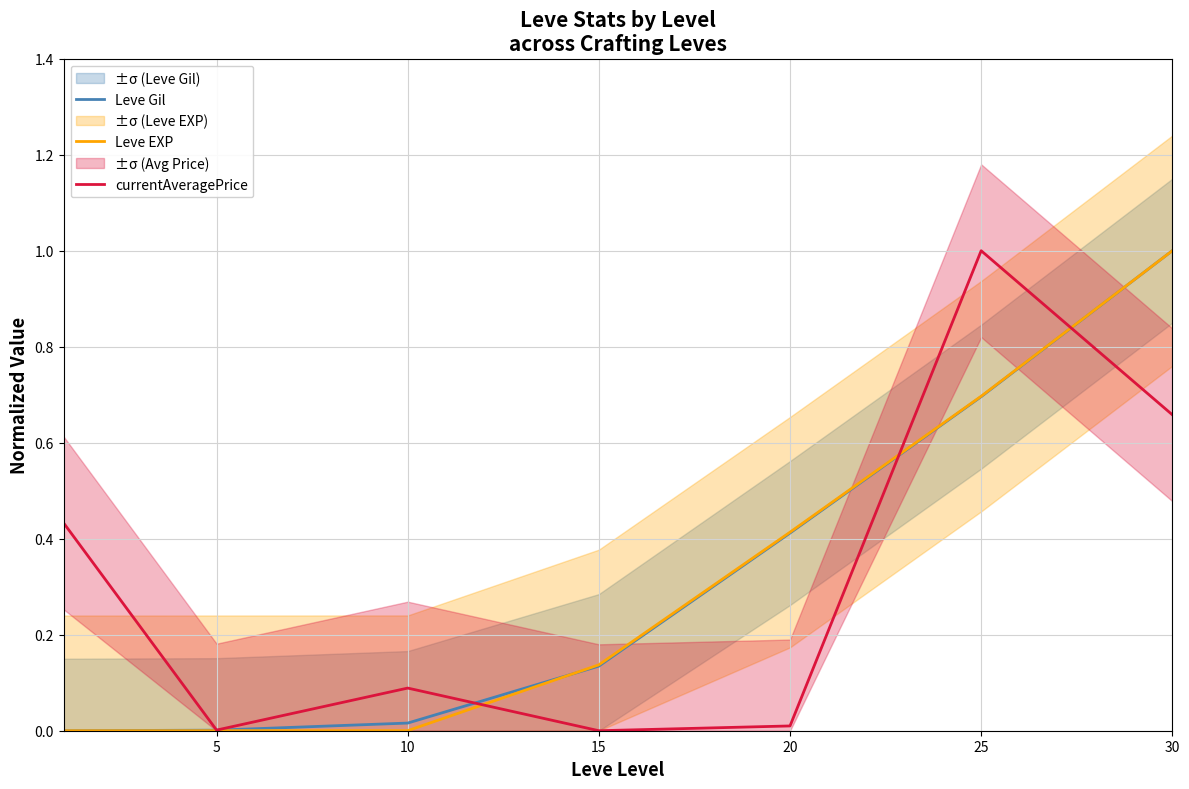

The value of Leve Gil at 25 is 0.7. True or false?

True